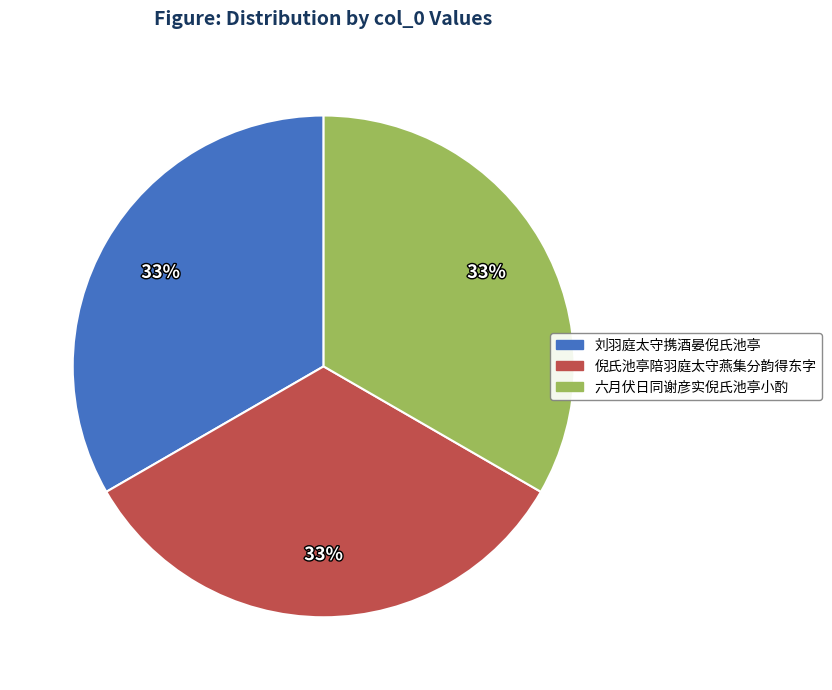

Is there any slice that represents more than half of the pie?

No